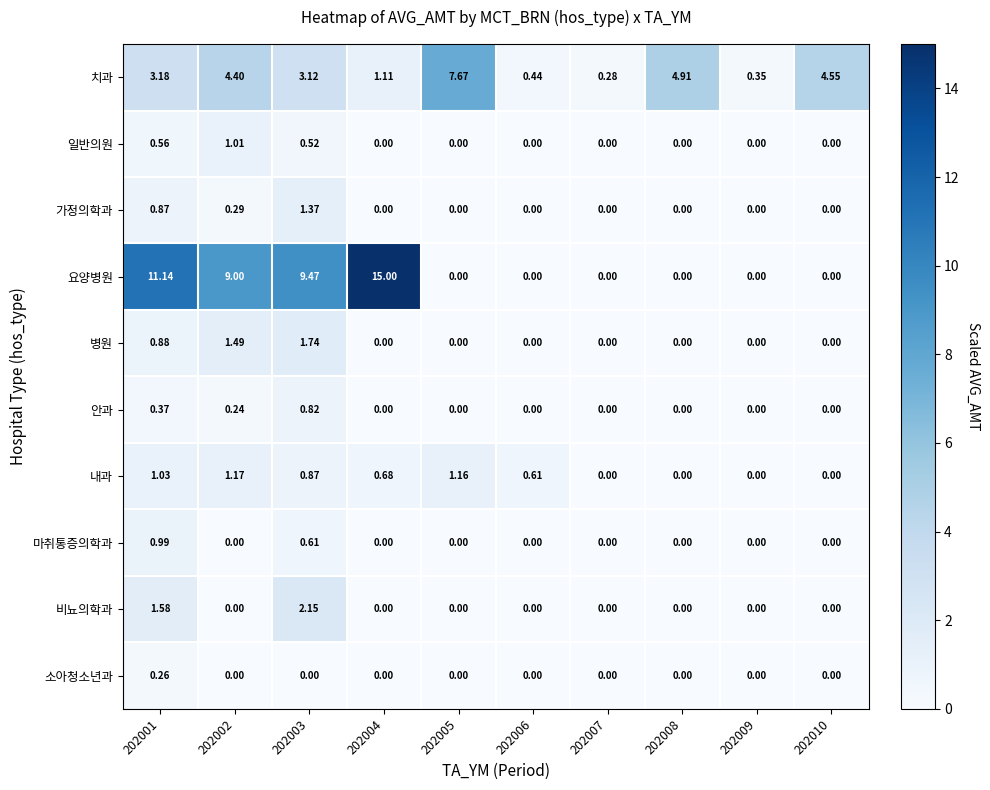

List the series in order of their peak value, lowest first.

소아청소년과, 안과, 마취통증의학과, 일반의원, 내과, 가정의학과, 병원, 비뇨의학과, 치과, 요양병원